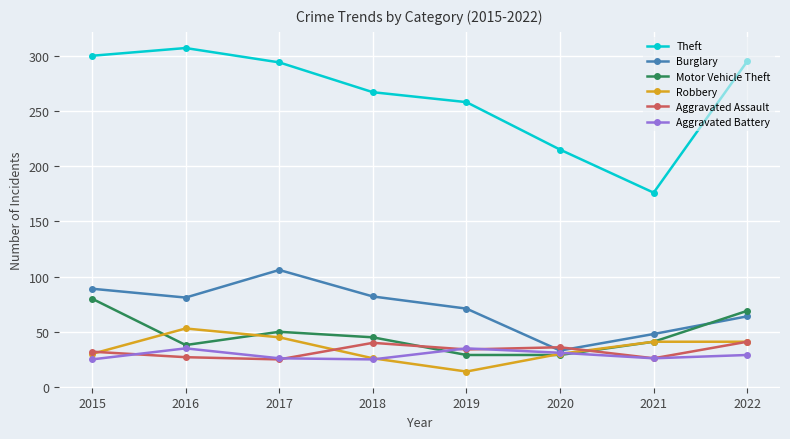

How many intersections are there between Motor Vehicle Theft and Burglary?

1